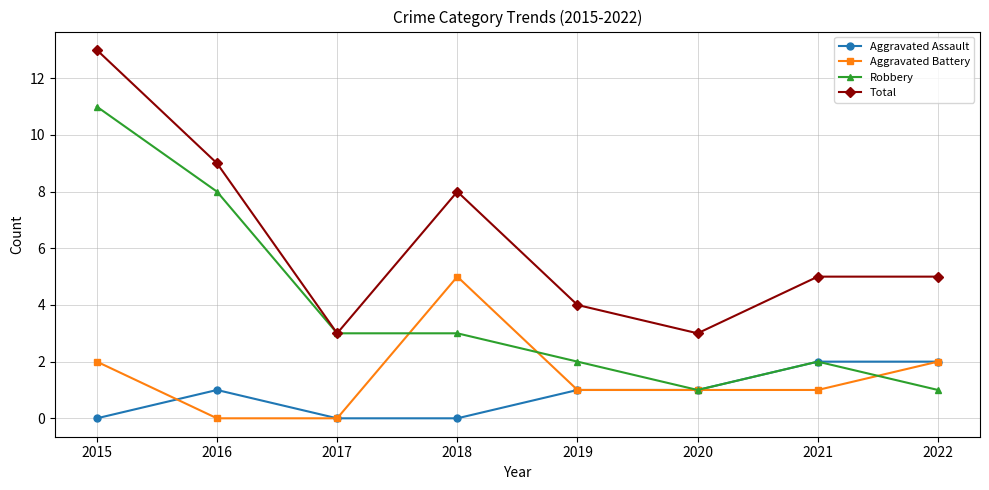

Is the value of Robbery at 2016 greater than the value of Aggravated Battery at 2017?

Yes